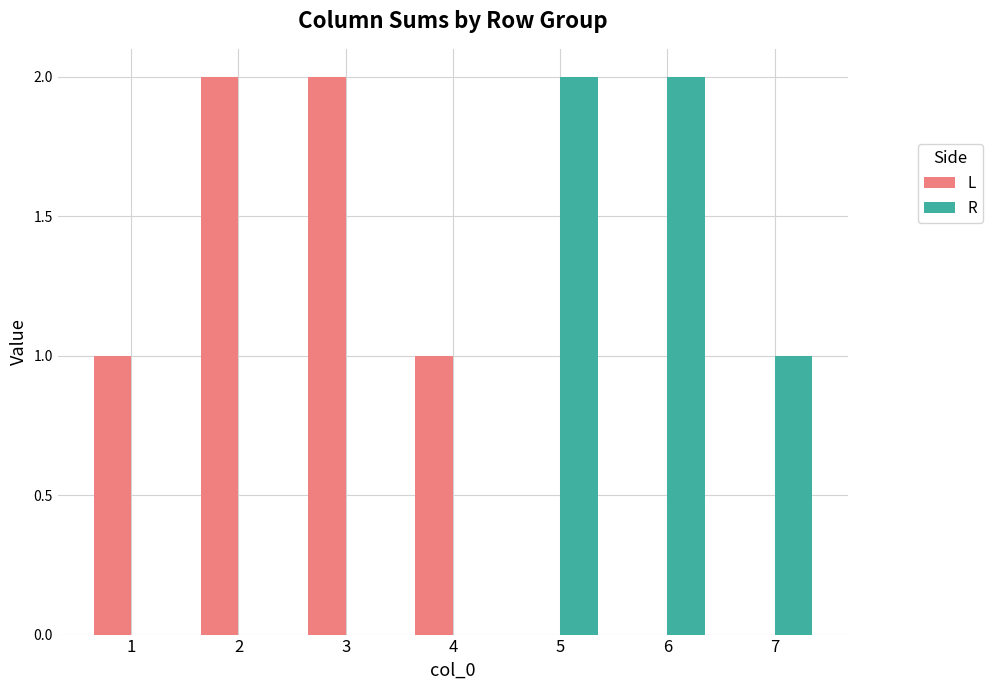

Which series has the largest total across all categories?

L